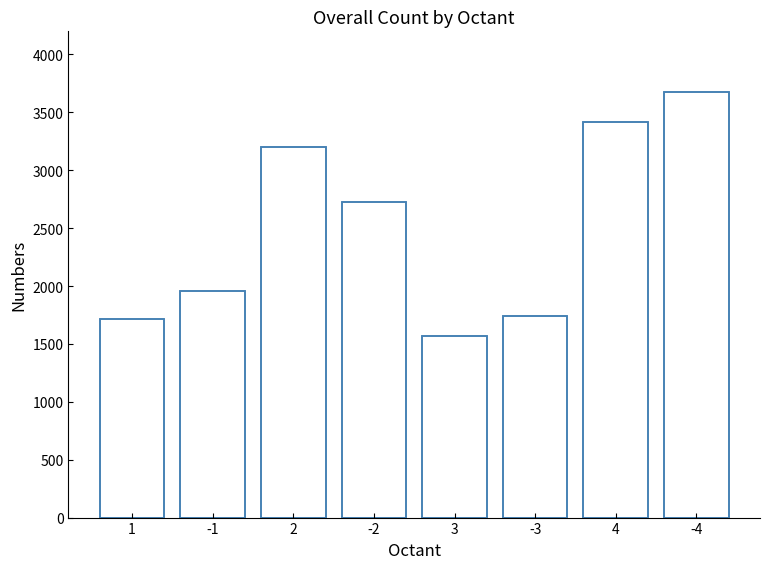

Reading right to left, transcribe all the data shown in this chart.

3680	3415	1738	1565	2729	3201	1957	1712